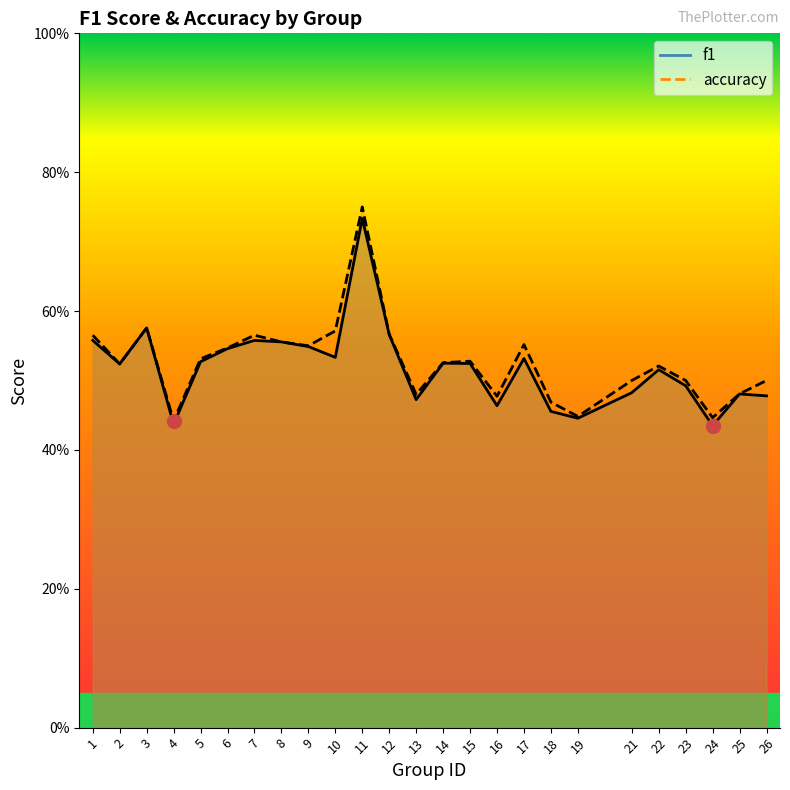

Does the chart have visible grid lines?

No